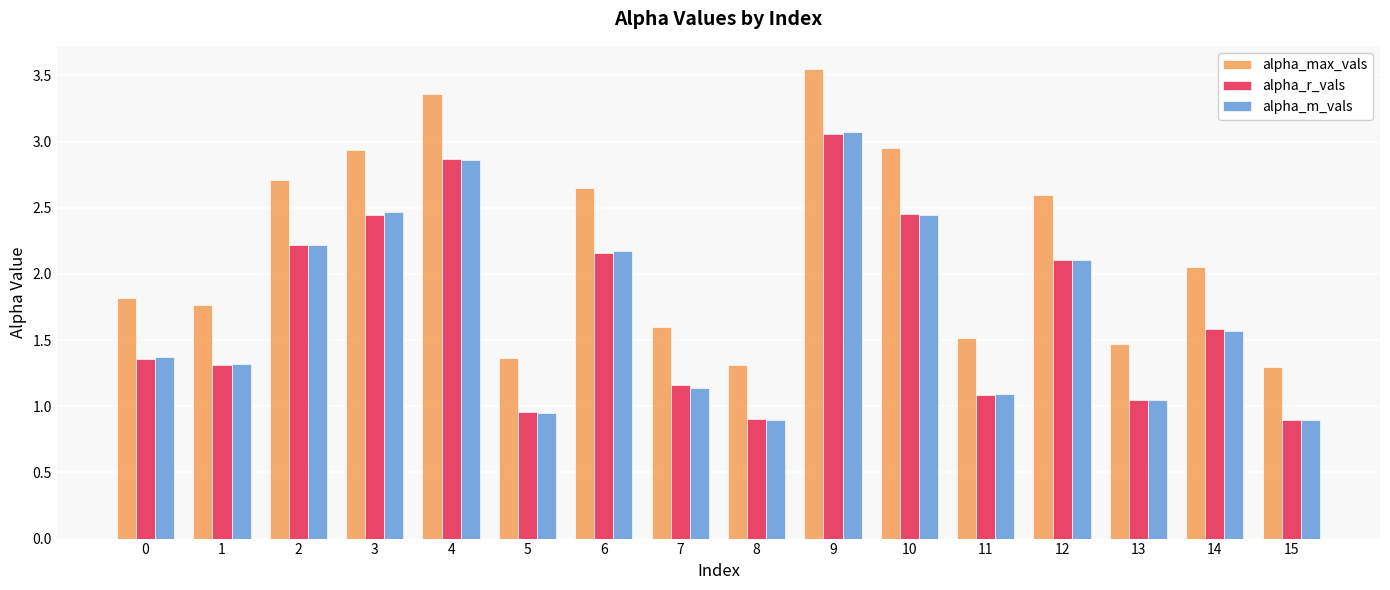

At which category does the chart reach its peak across all series?

9